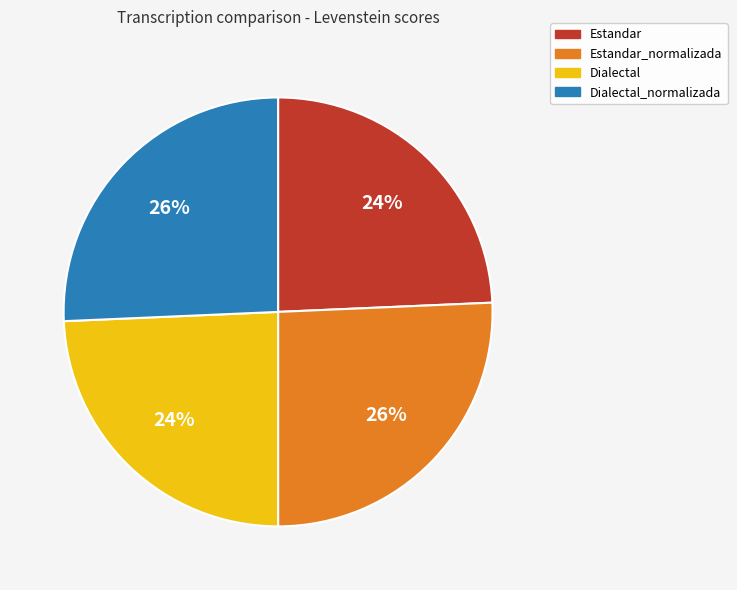

Is there a majority slice in this chart?

No